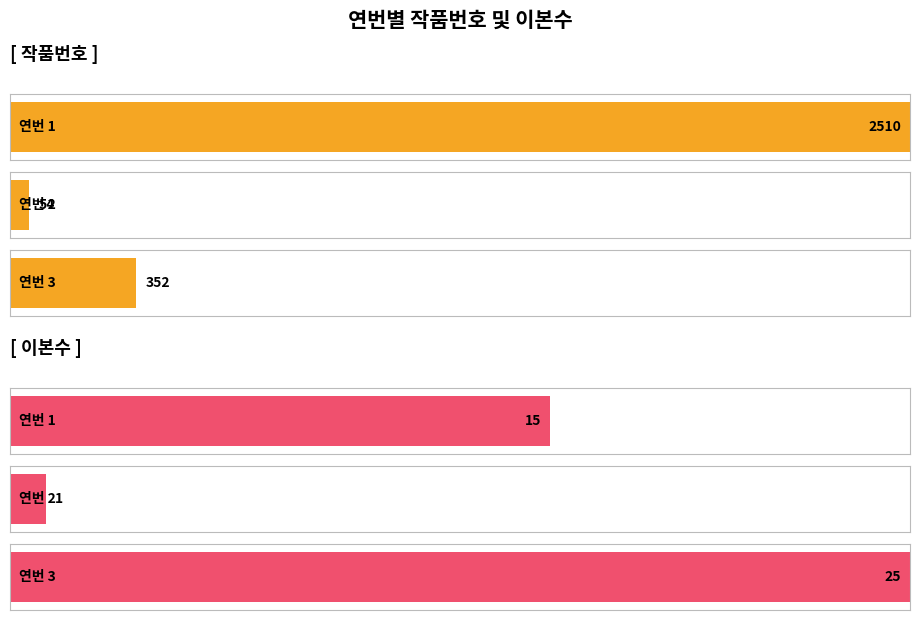

Is it true that 이본수 equals 34 at 3?

False